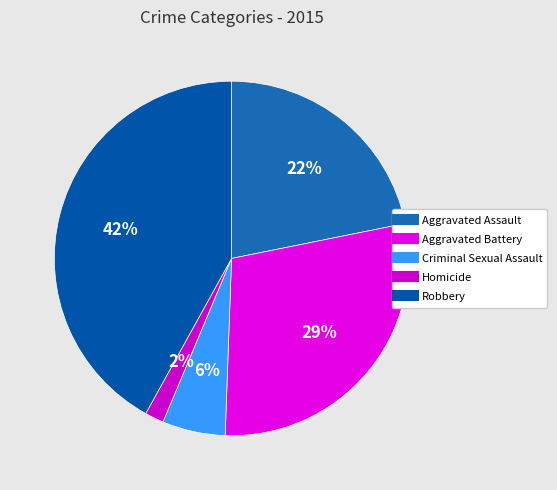

To the nearest percent, what is the difference between the largest and smallest slice percentages?

40%